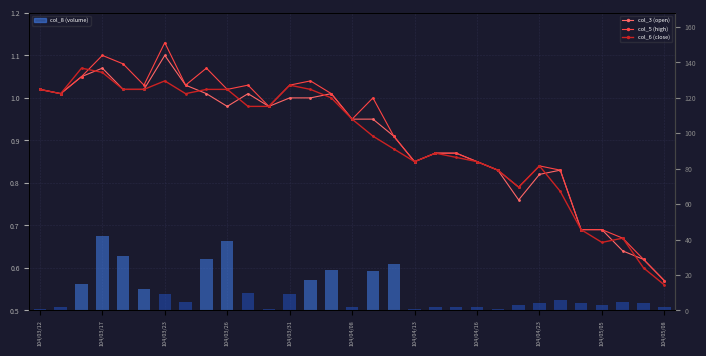

How many series are shown in this chart?

4